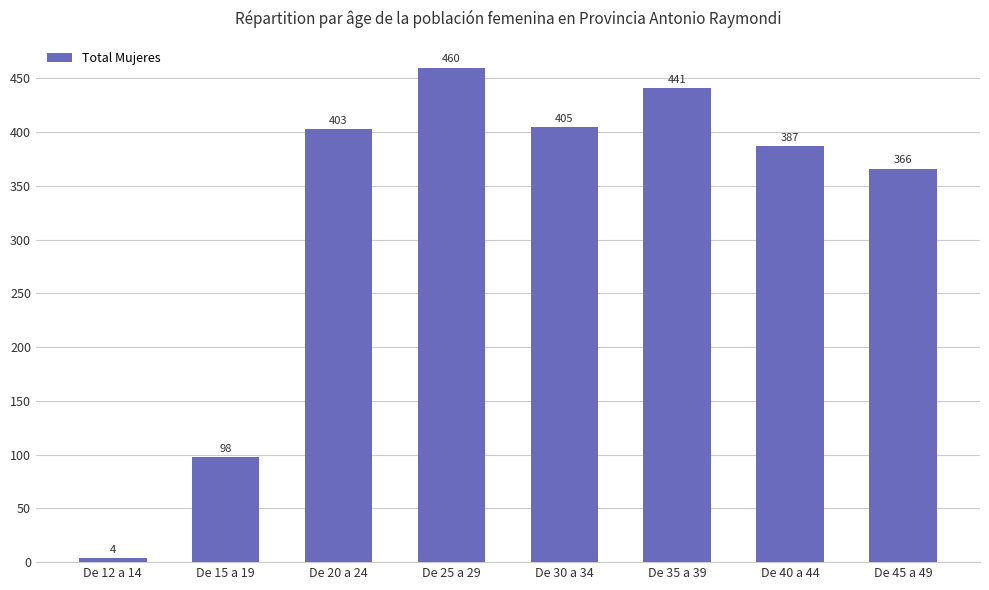

Which category has the highest value across all series?

De 25 a 29